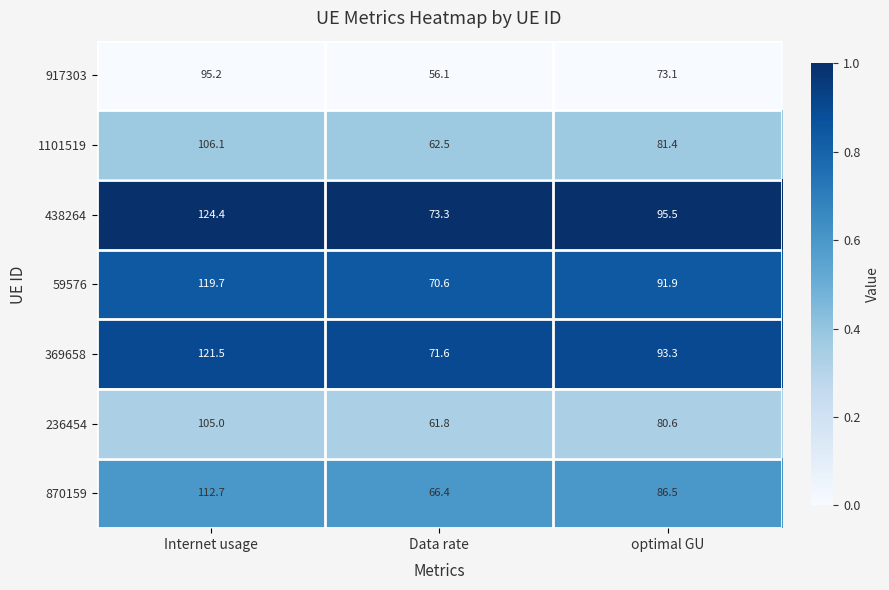

Which series has the largest total across all categories?

438264